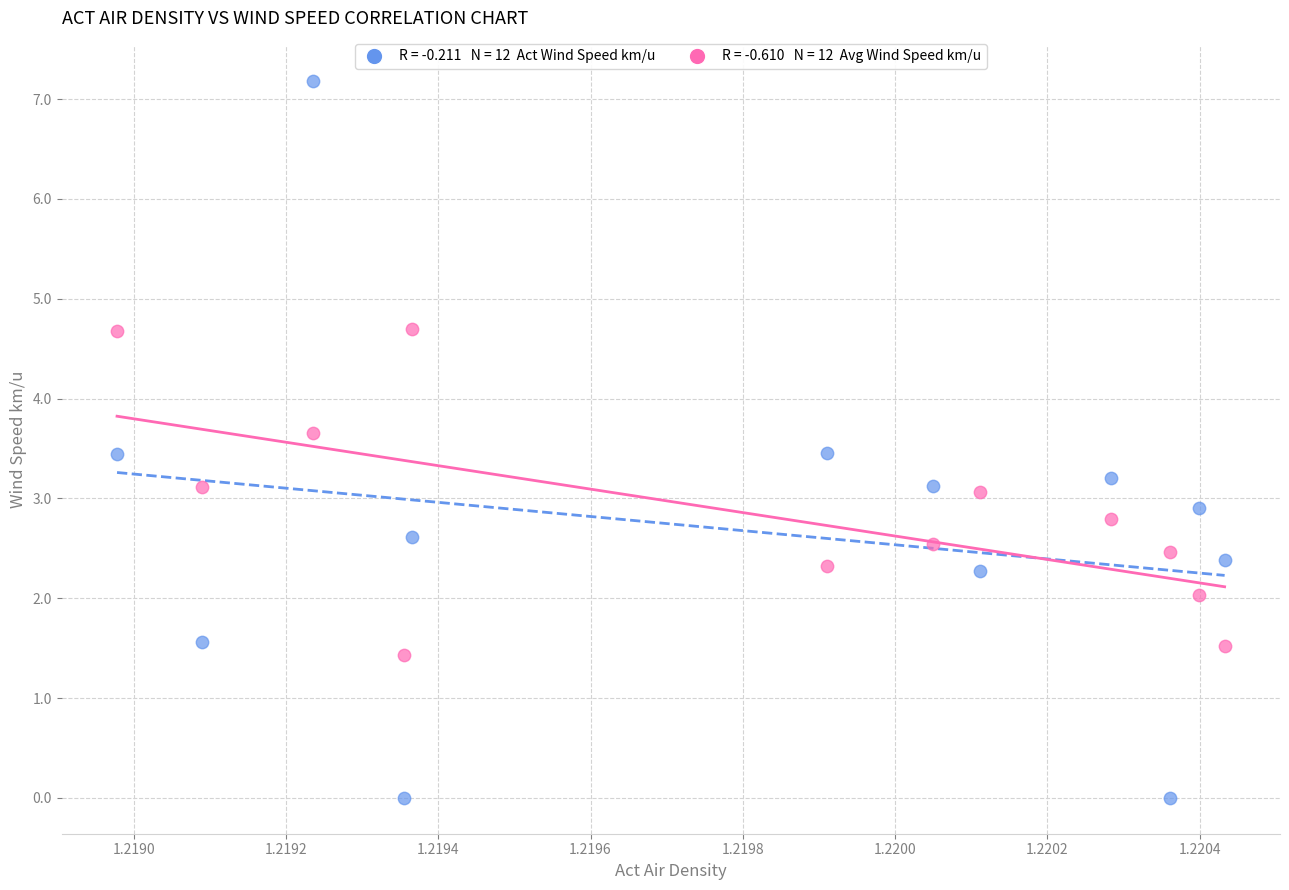

Across all data points, what is the range of Y values (max minus min)?

7.2